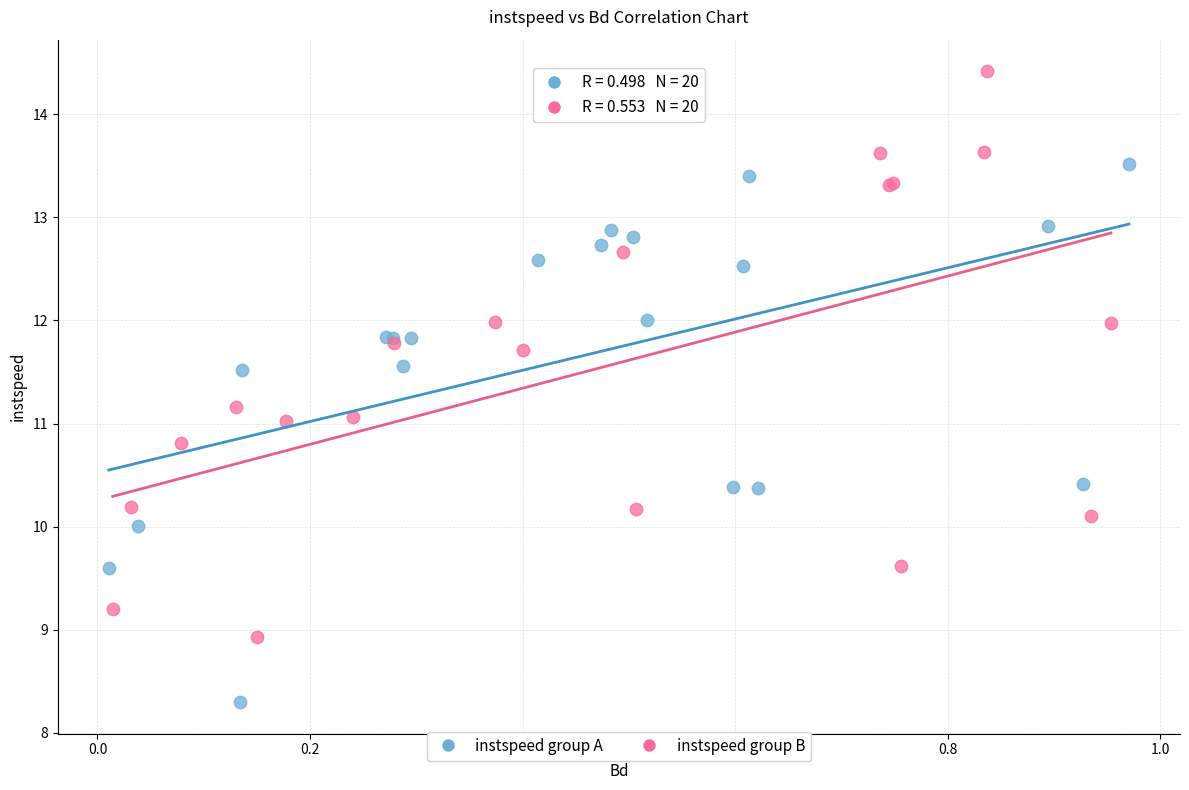

Which series reaches the minimum Y coordinate?

instspeed group A